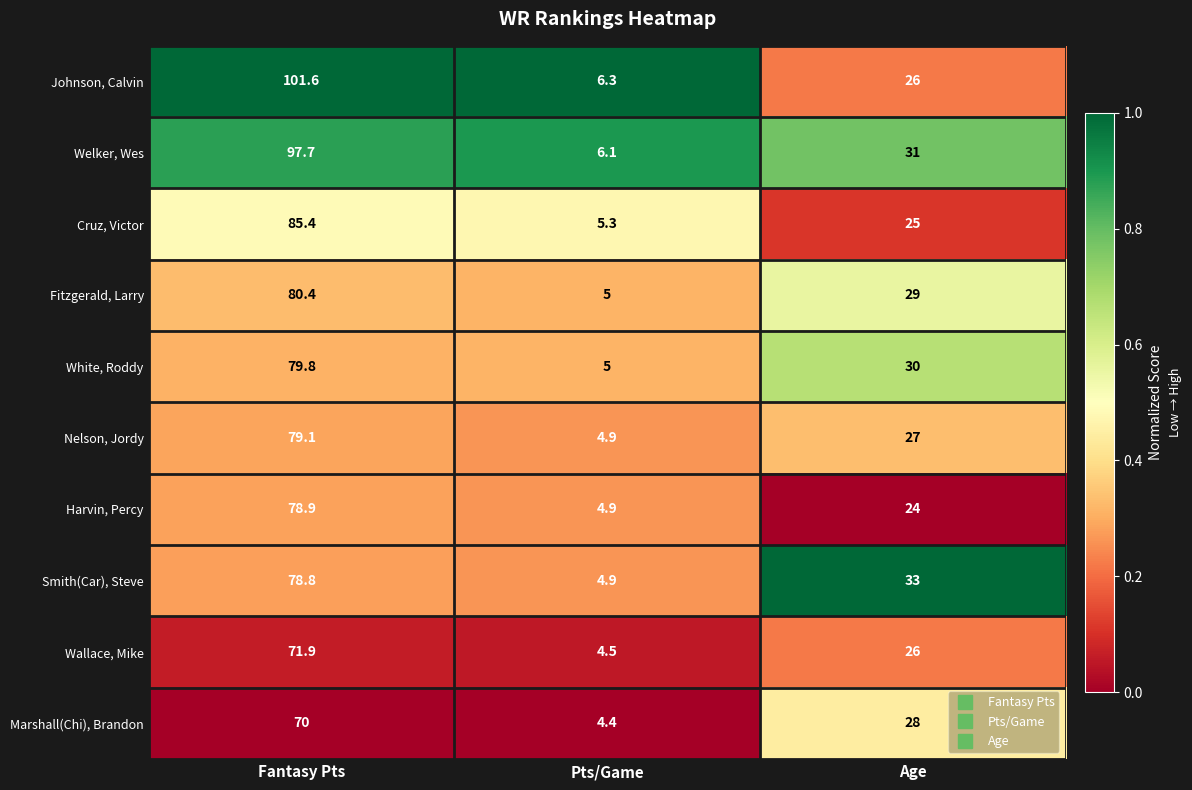

What is the total value across all series at Age?

279.0